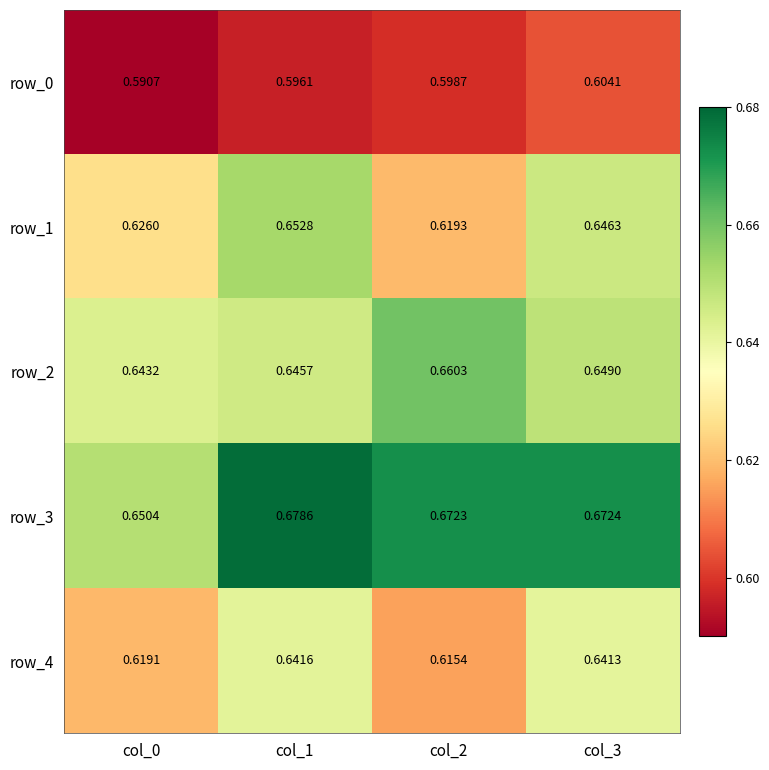

Which series has the widest spread of values?

row_1